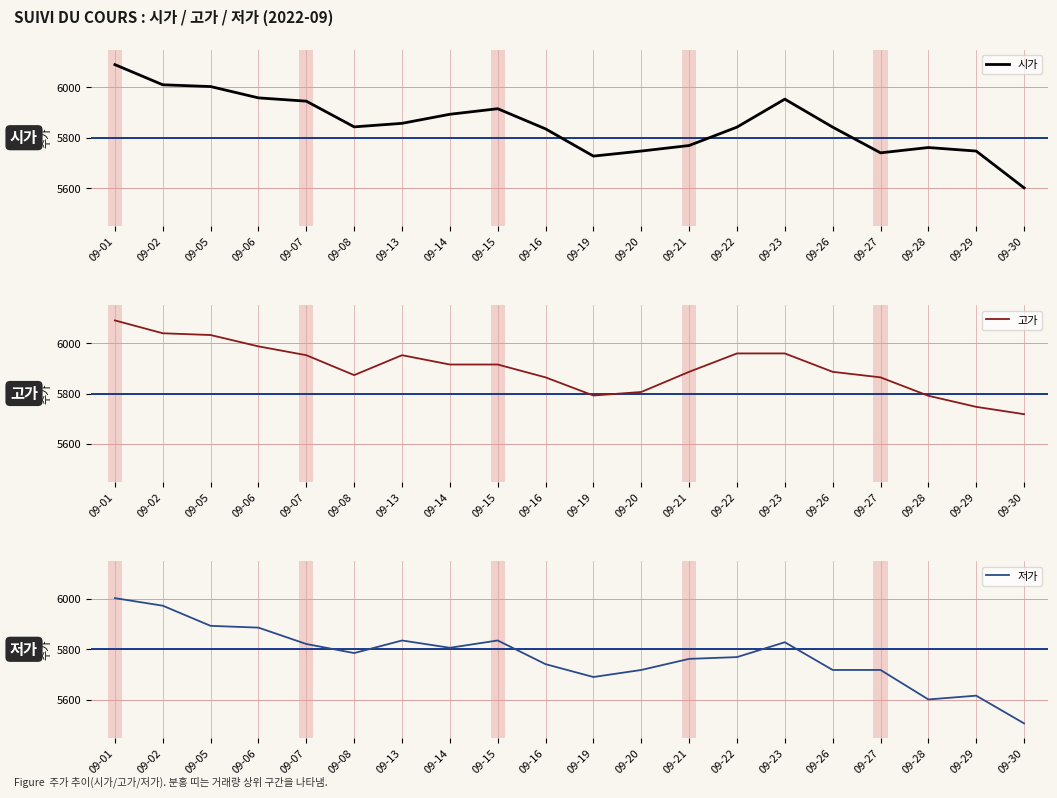

Read the 고가 value at 09-22.

5959